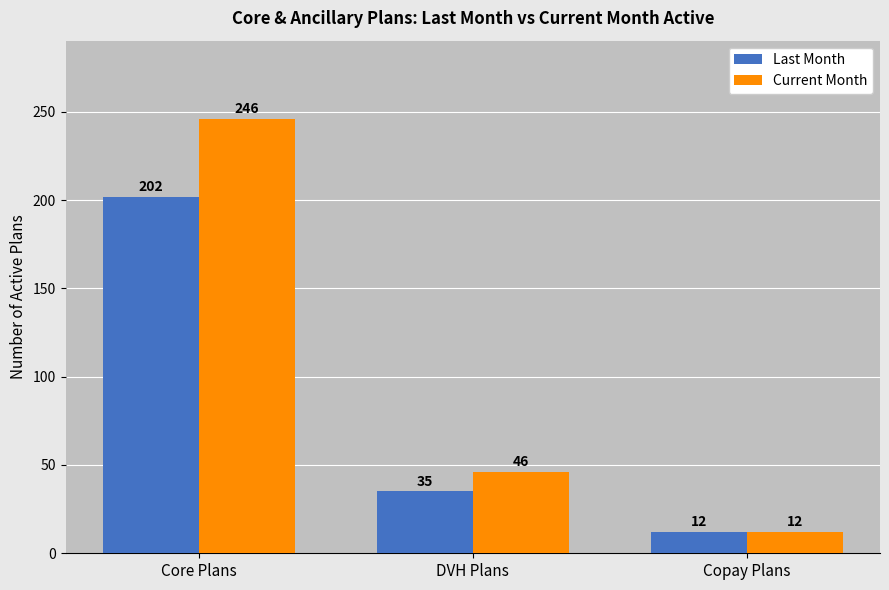

The Last Month series shows 48 at Core Plans. True or false?

False